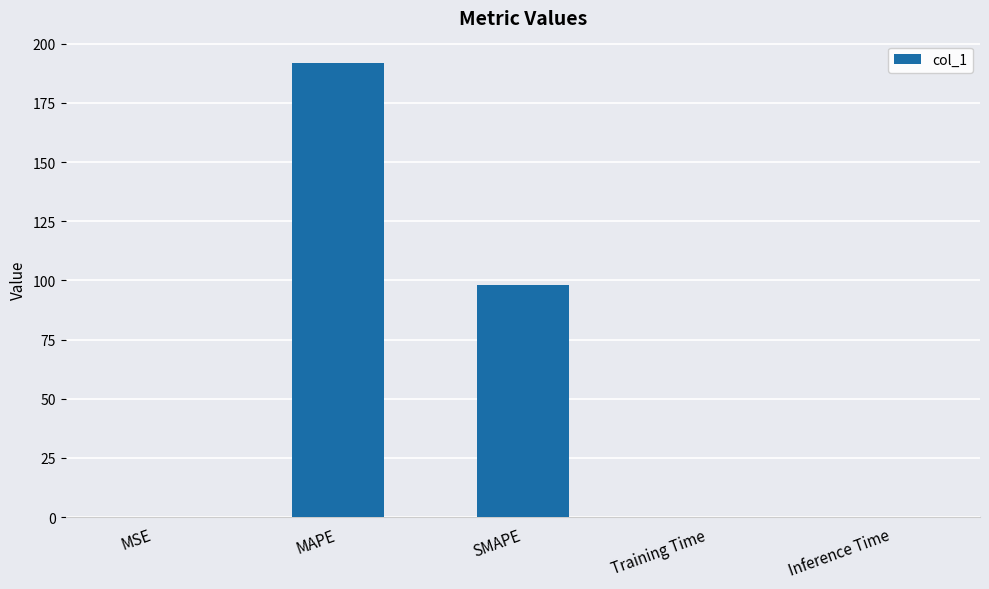

The chart shows a value of 0.0 at Inference Time. True or false?

True